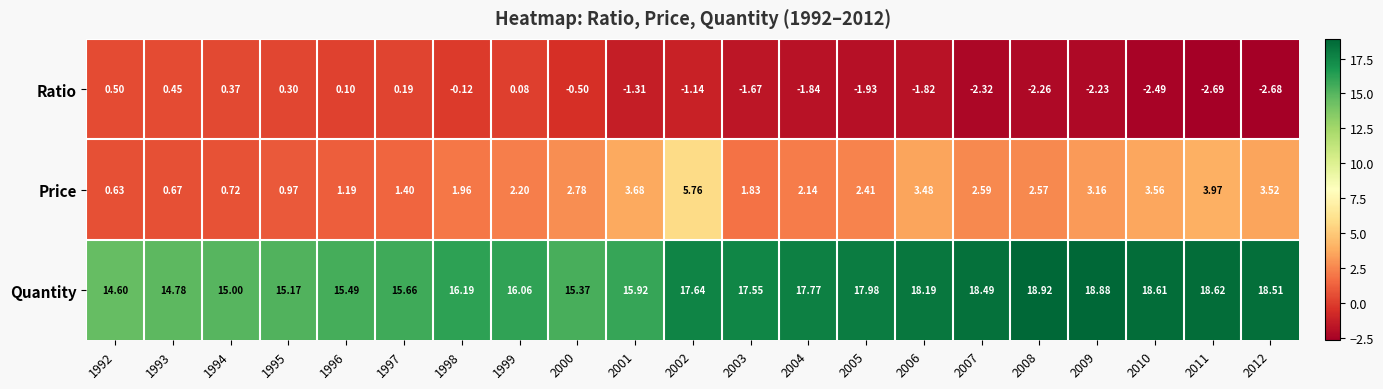

Which series changed the most between 1995 and 1998?

Quantity